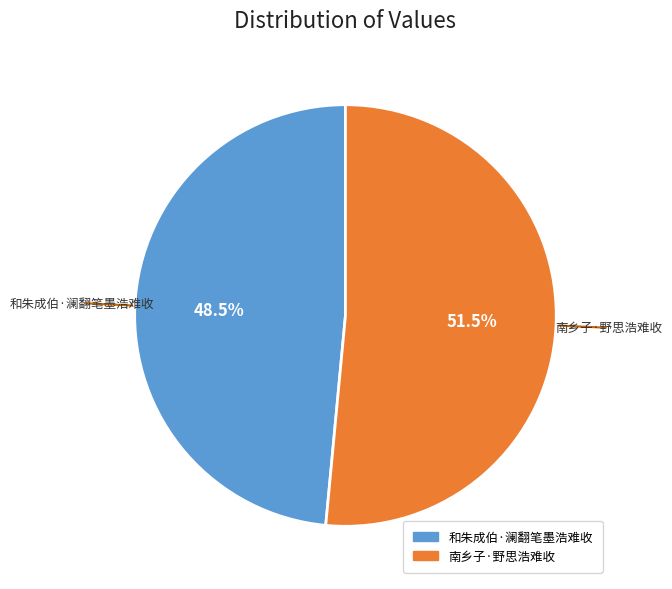

Which category has the smallest portion of the pie?

和朱成伯·澜翻笔墨浩难收